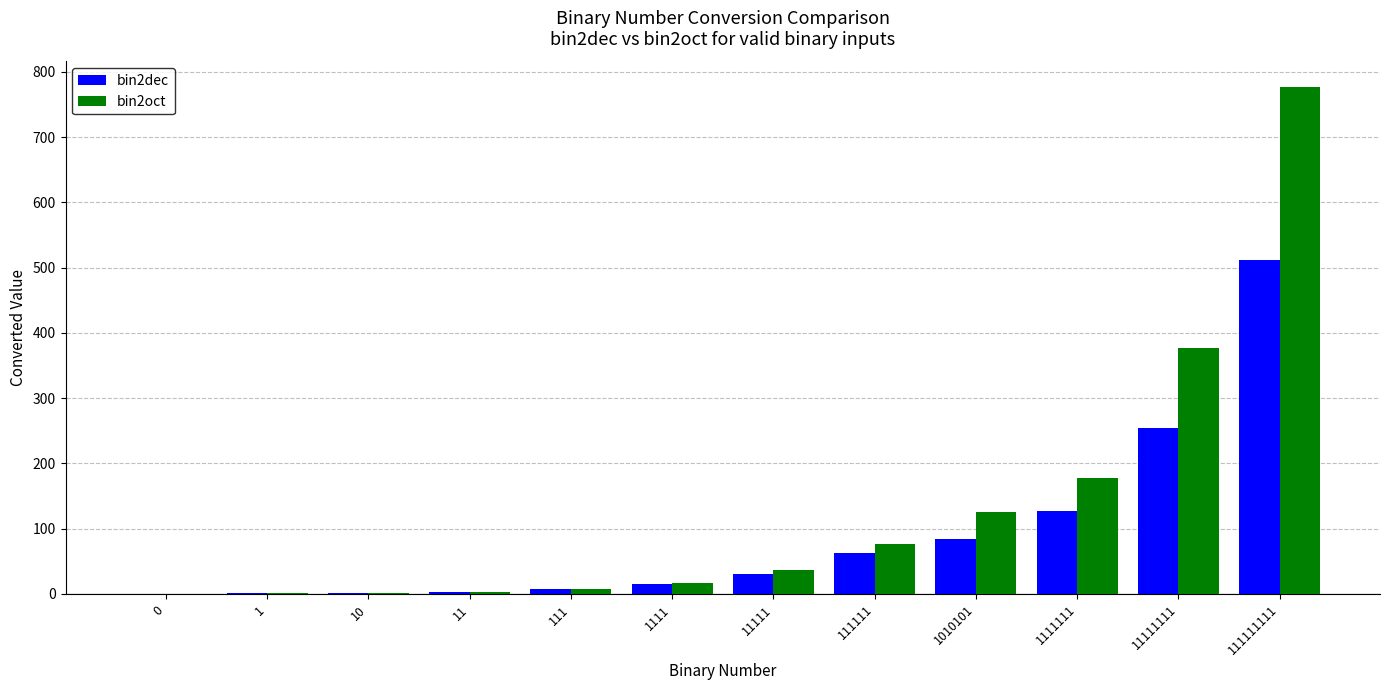

The bin2oct series shows 7 at 111. True or false?

True